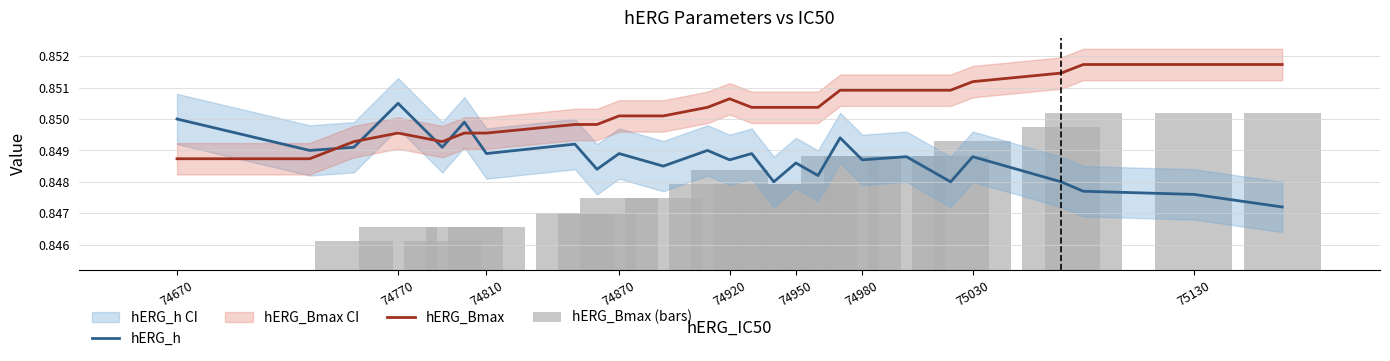

Is it true that hERG_Bmax (bars) equals 0.0 at 74670?

False